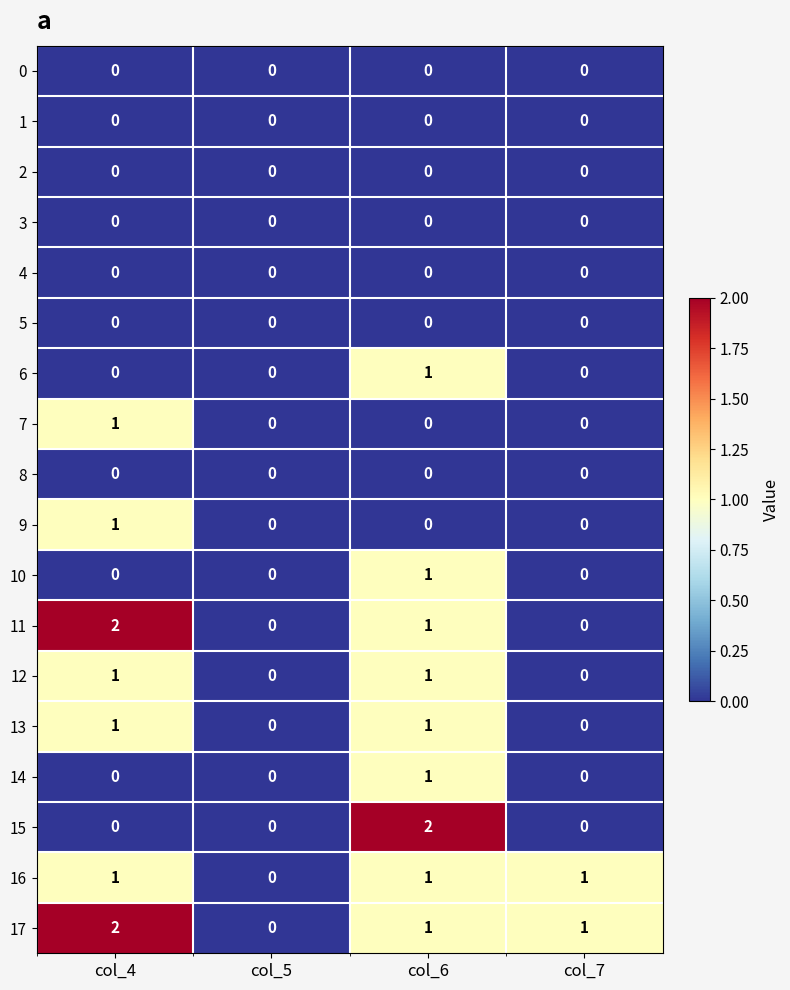

What is the maximum value shown in the chart?

2